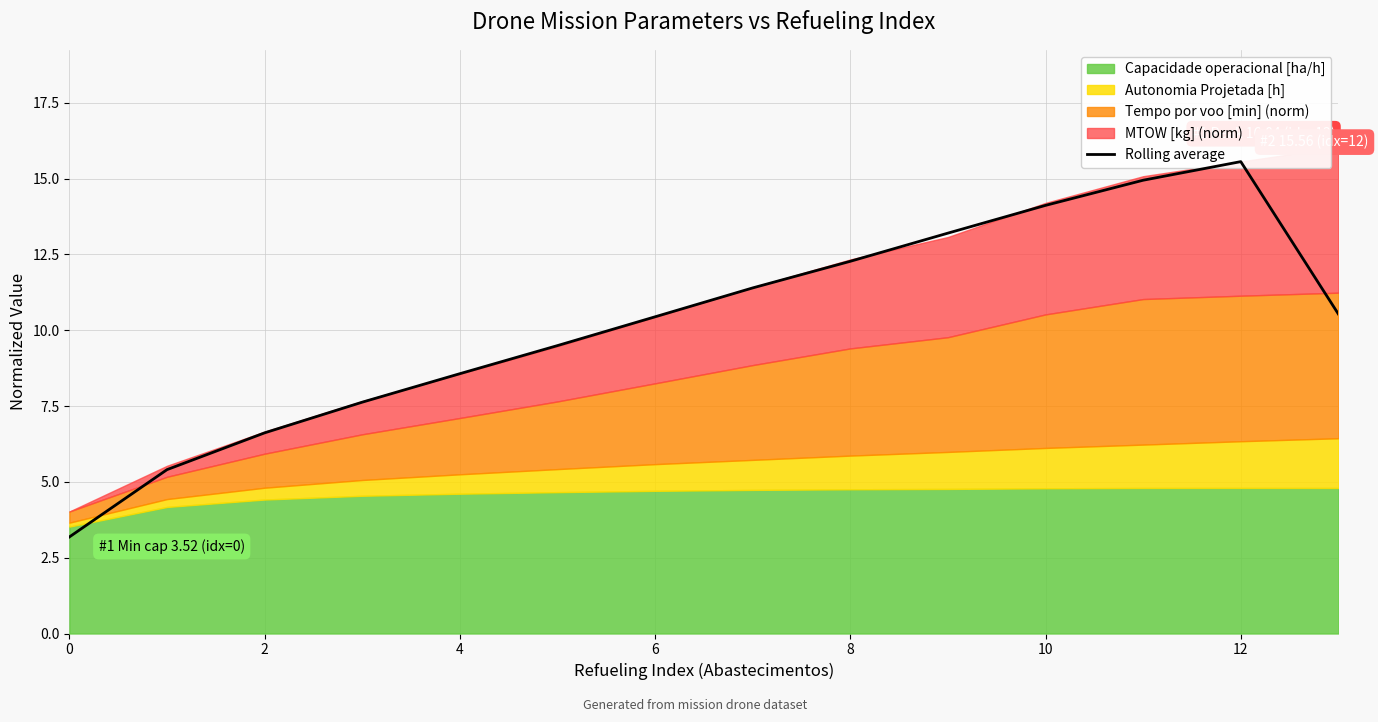

What is the greatest value displayed?

15.6